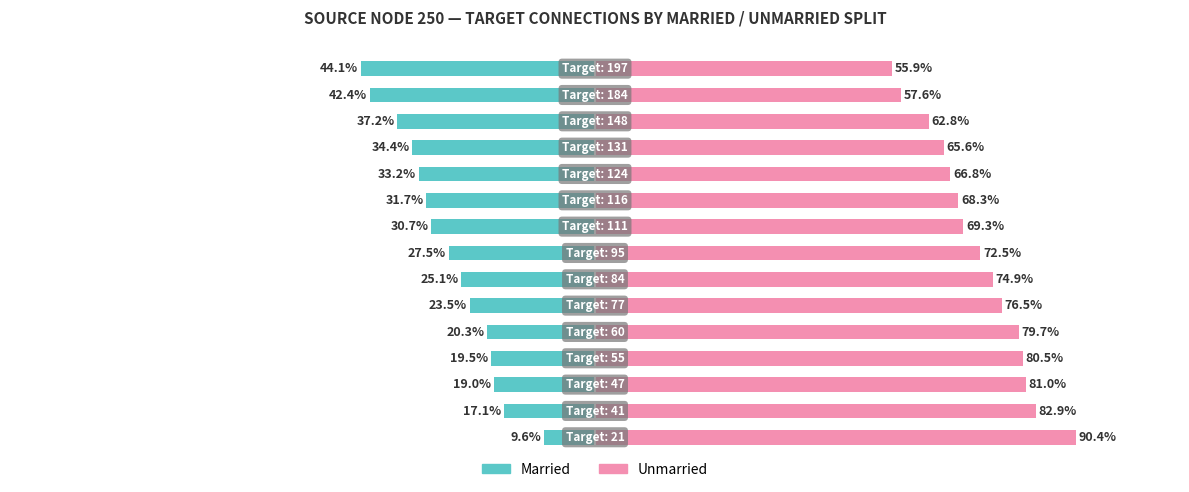

Rank the series at 14 from highest to lowest value.

Unmarried, Married